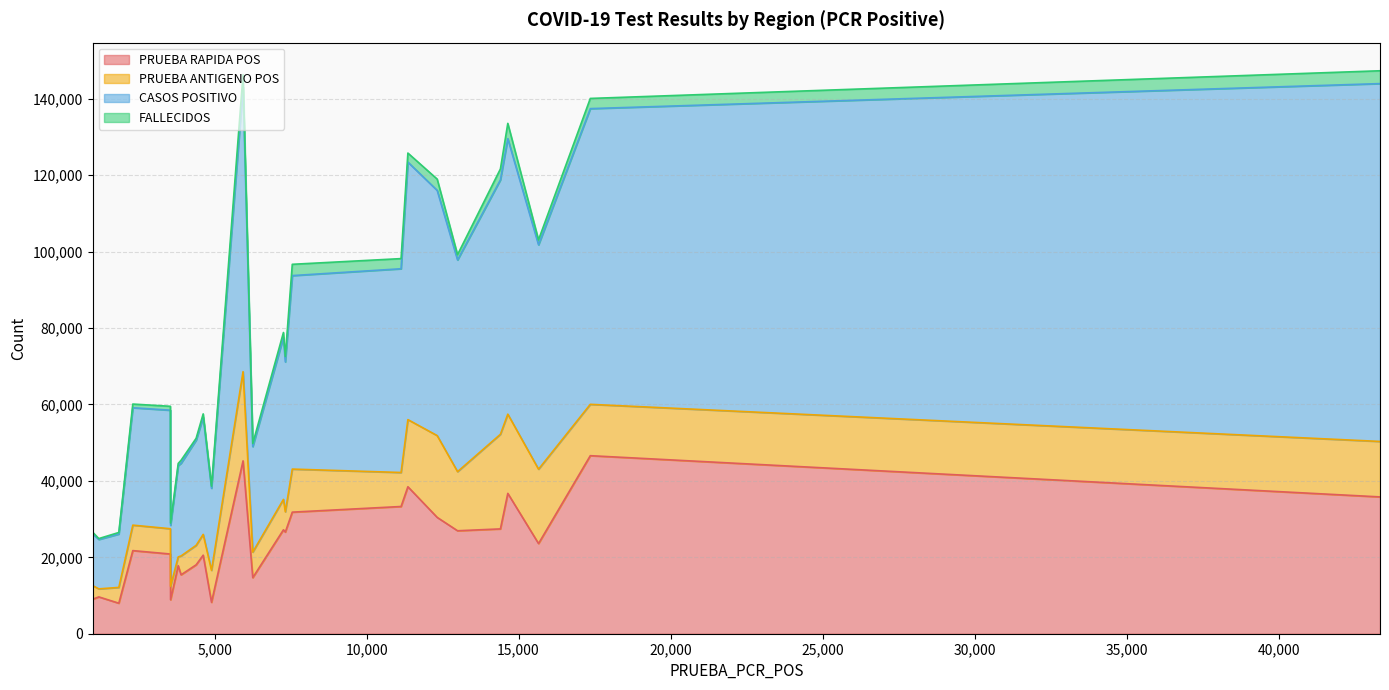

How many data points does each series have?

25